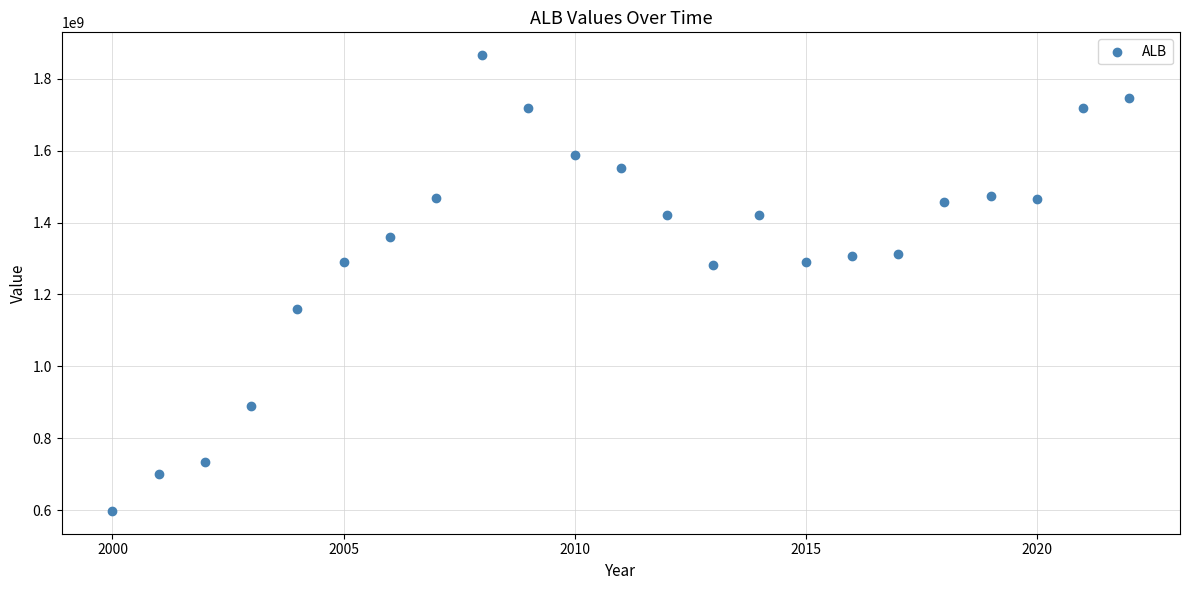

What is the range of X values (max minus min)?

22.0